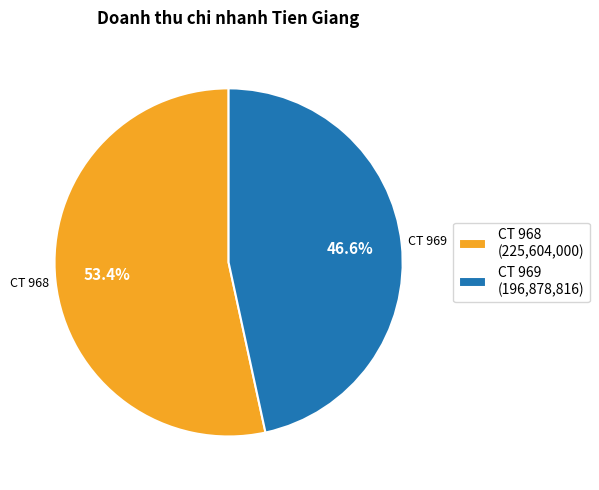

Is CT 969 (196,878,816) the majority of the pie?

No